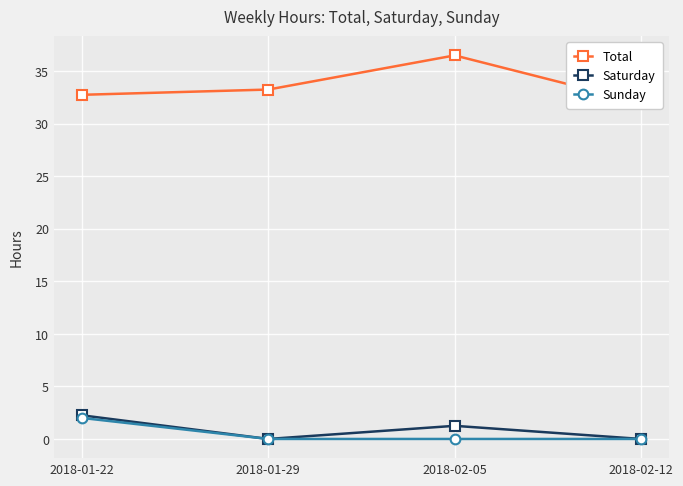

At which category is the sum across all series the highest?

2018-02-05